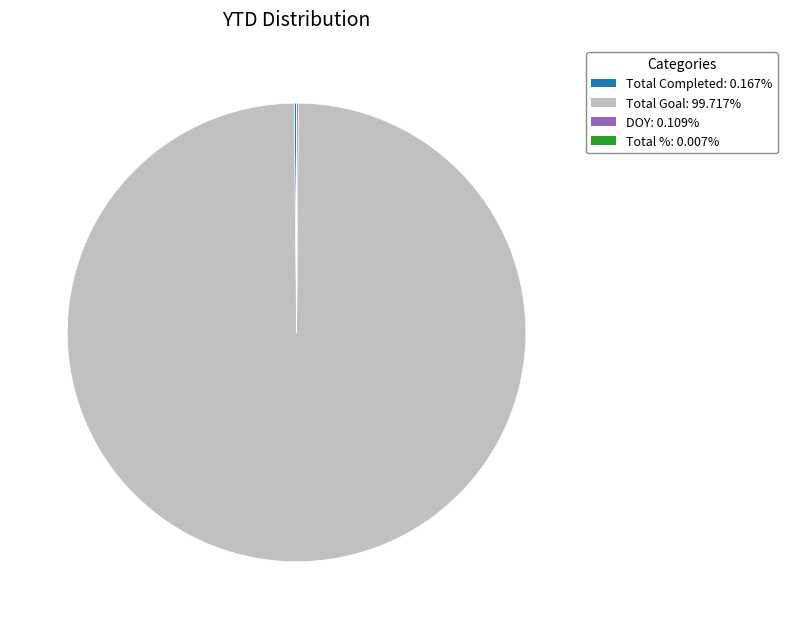

What is the largest slice in the pie chart?

Total Goal